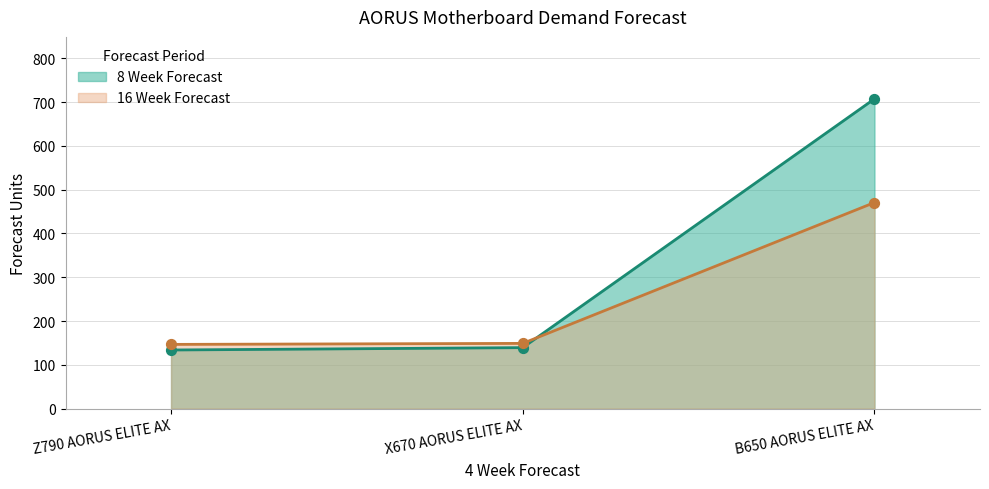

Is the value of 8 Week Forecast at B650 AORUS ELITE AX greater than the value of 16 Week Forecast at X670 AORUS ELITE AX?

Yes